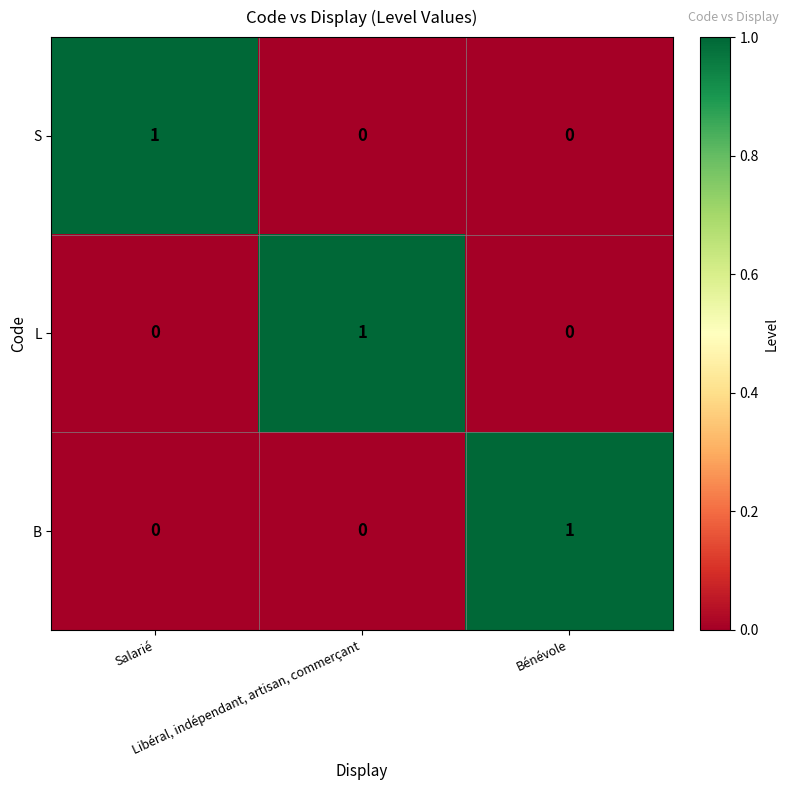

Count the L values in the range 0 to 1.

3